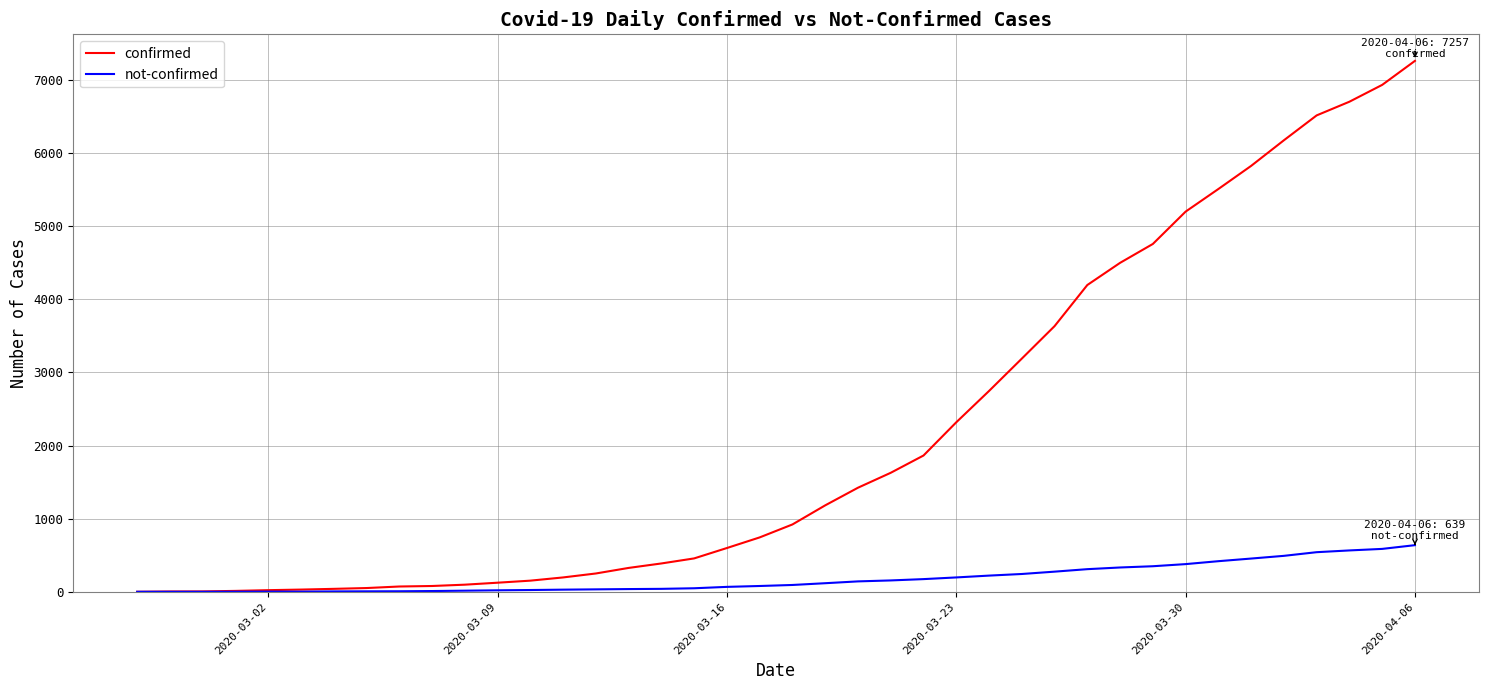

Which series has the widest spread of values?

confirmed